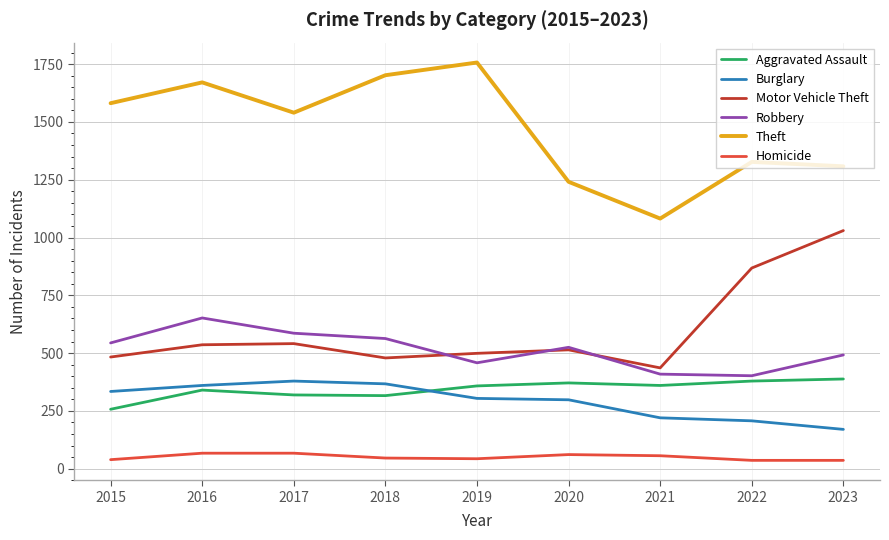

What is the difference between the highest and lowest values at 2016?

1604